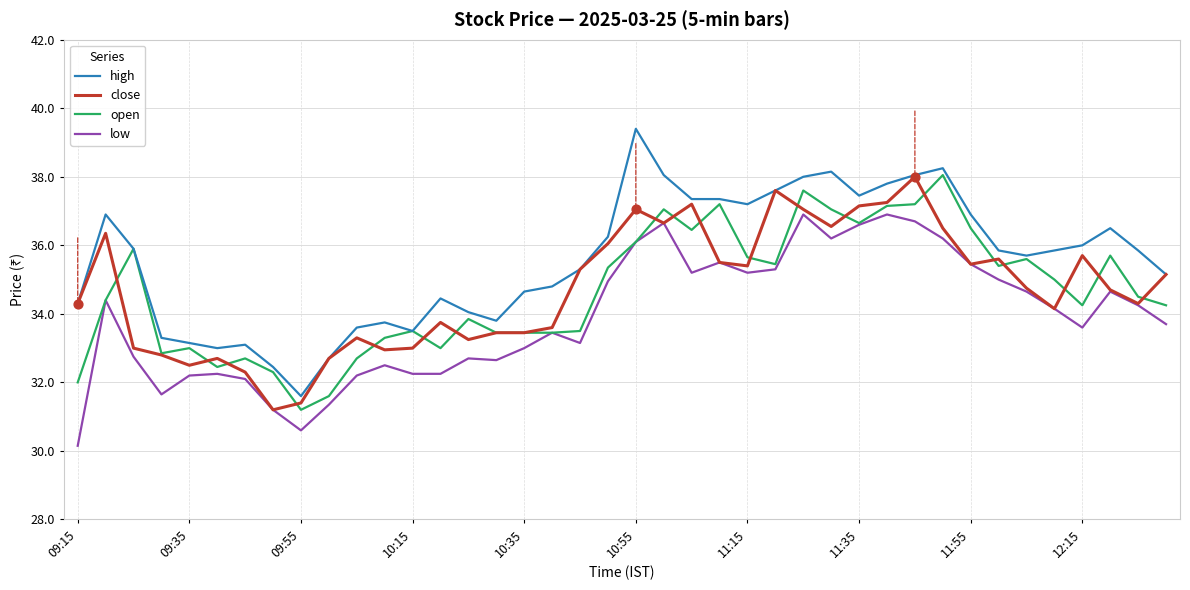

What is the maximum value for close?

38.0